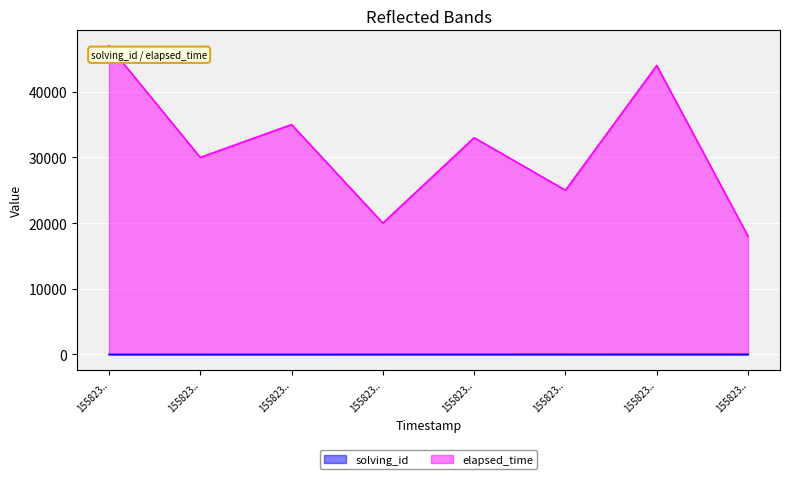

Which series changed the most between 1558230042963 and 1558230166356?

elapsed_time